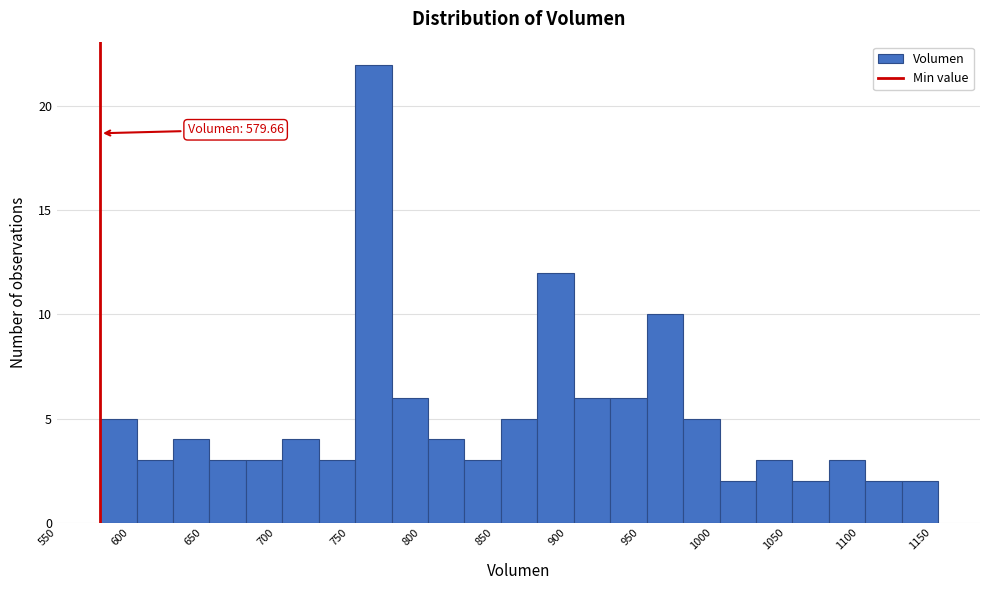

Over which range of the x-axis is the bar tallest?

755 to 780